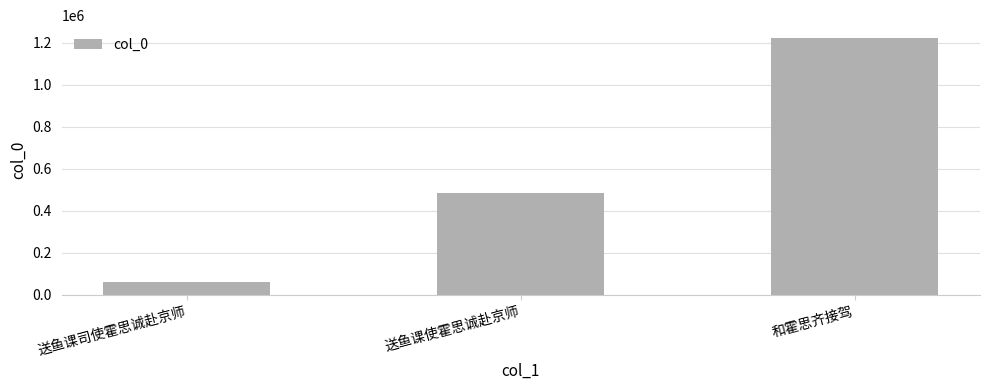

What is the sum of the values at 送鱼课使霍思诚赴京师 and 送鱼课司使霍思诚赴京师?

541528